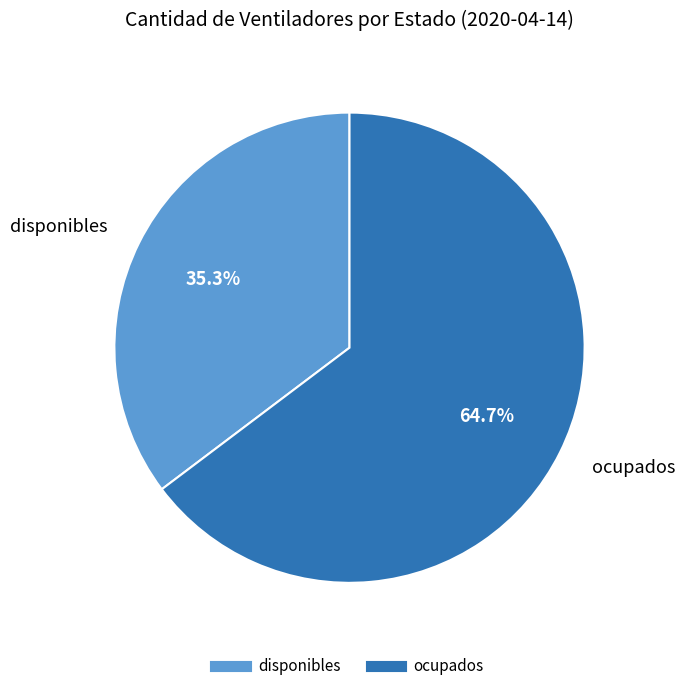

Approximately how many times larger is the value at disponibles compared to ocupados?

0.5